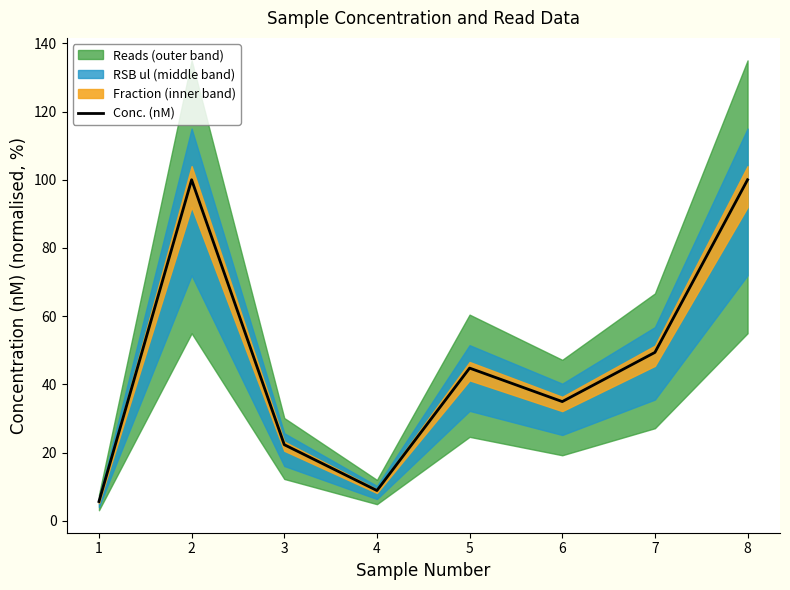

What is the minimum value shown in the chart?

5.7